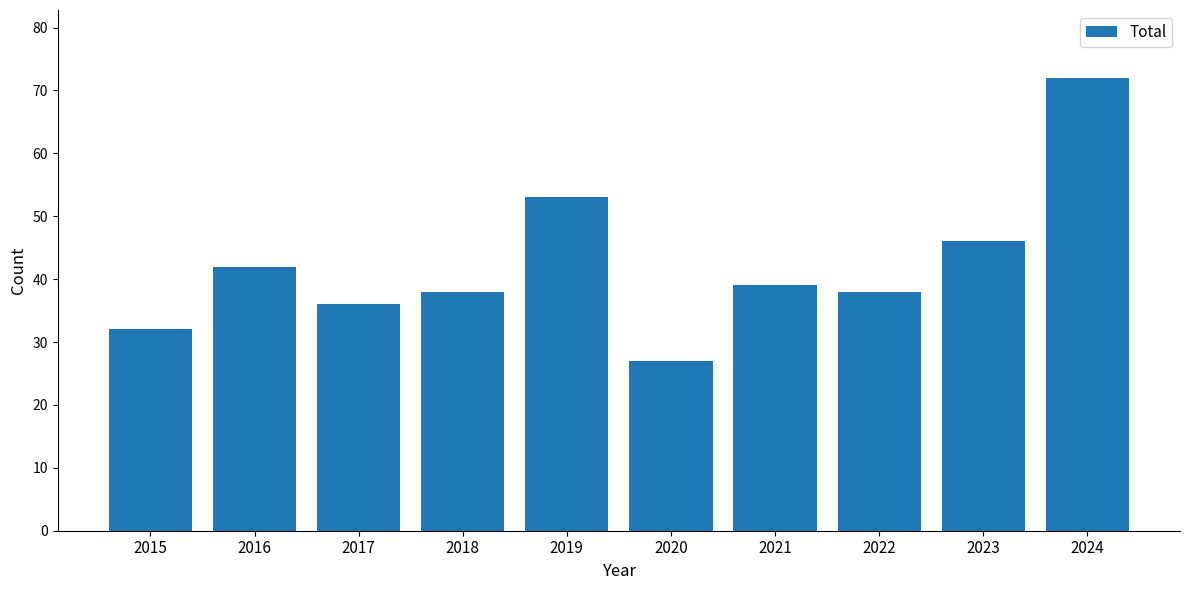

What is the minimum value shown in the chart?

27